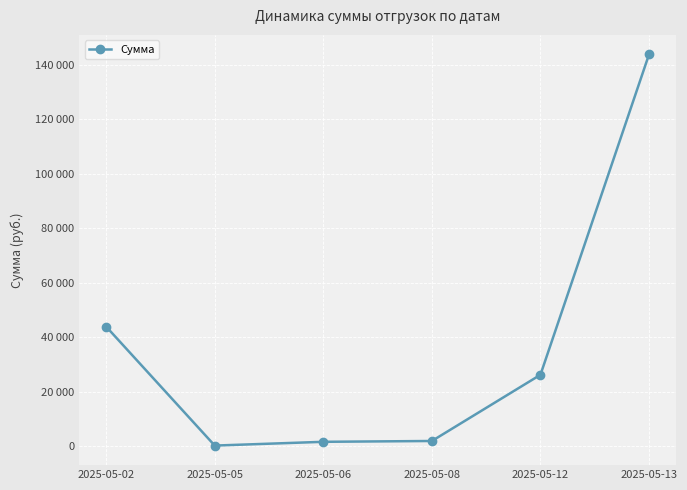

The chart shows a value of 315.0 at 2025-05-05. True or false?

True